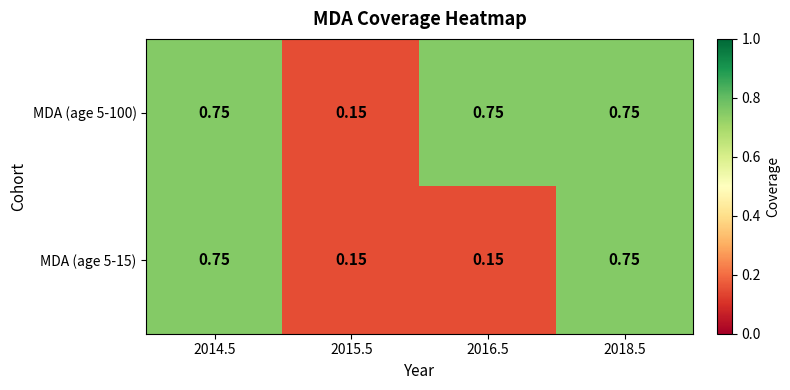

Is the value of MDA (age 5-100) at 2016.5 greater than the value of MDA (age 5-15) at 2016.5?

Yes